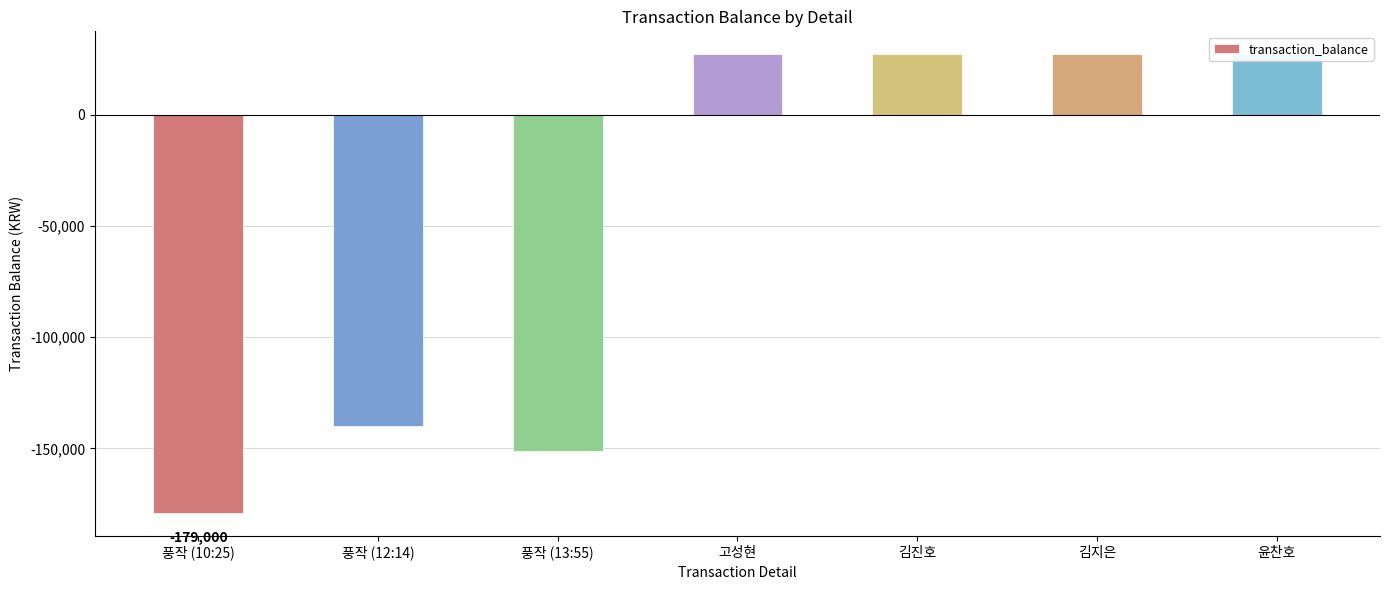

Does the chart contain any negative values?

Yes